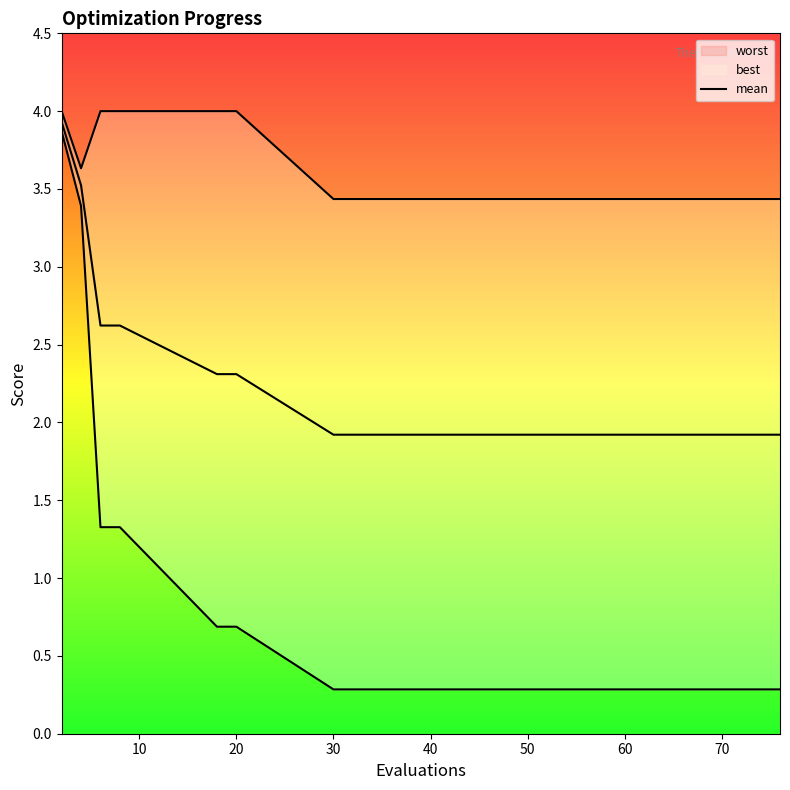

What is the difference between the maximum and minimum values?

2.0